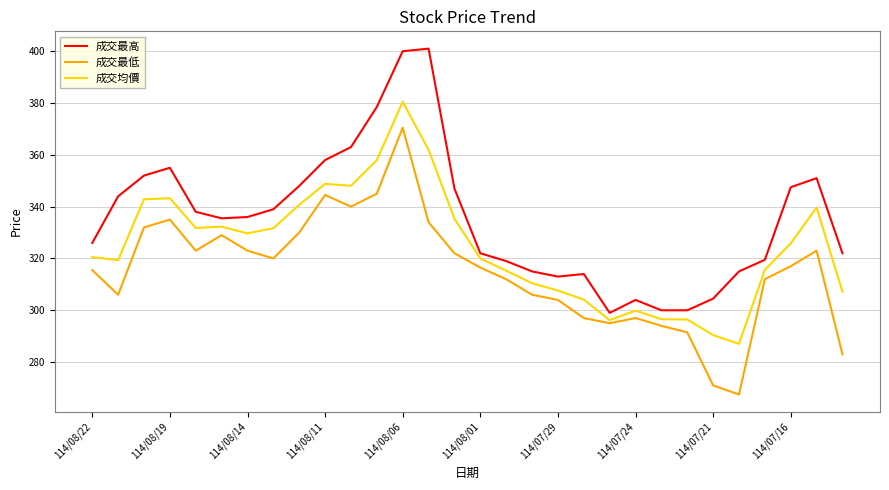

What is the lowest value of the 成交最高 series?

299.0